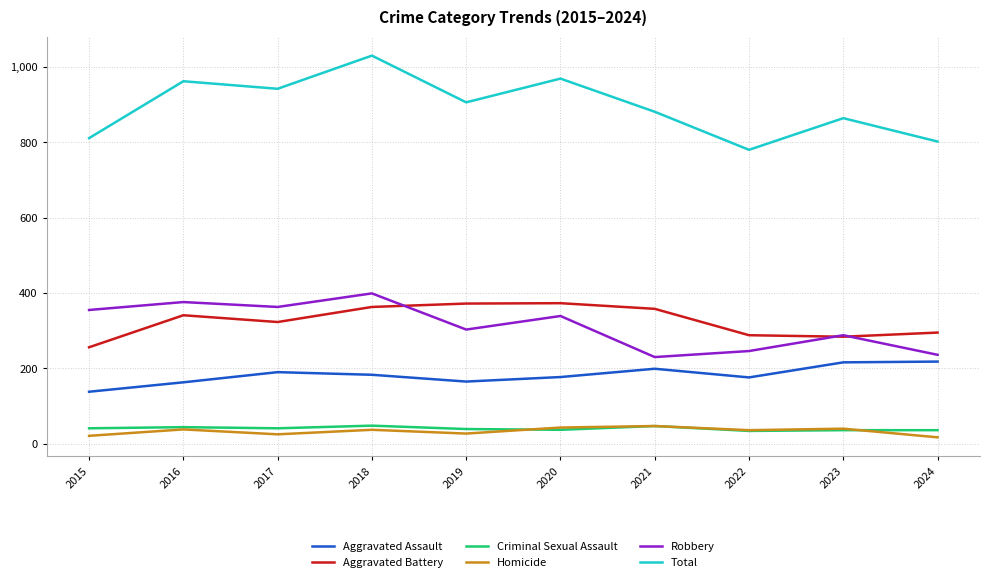

Is the value of Criminal Sexual Assault at 2021 greater than the value of Homicide at 2015?

Yes